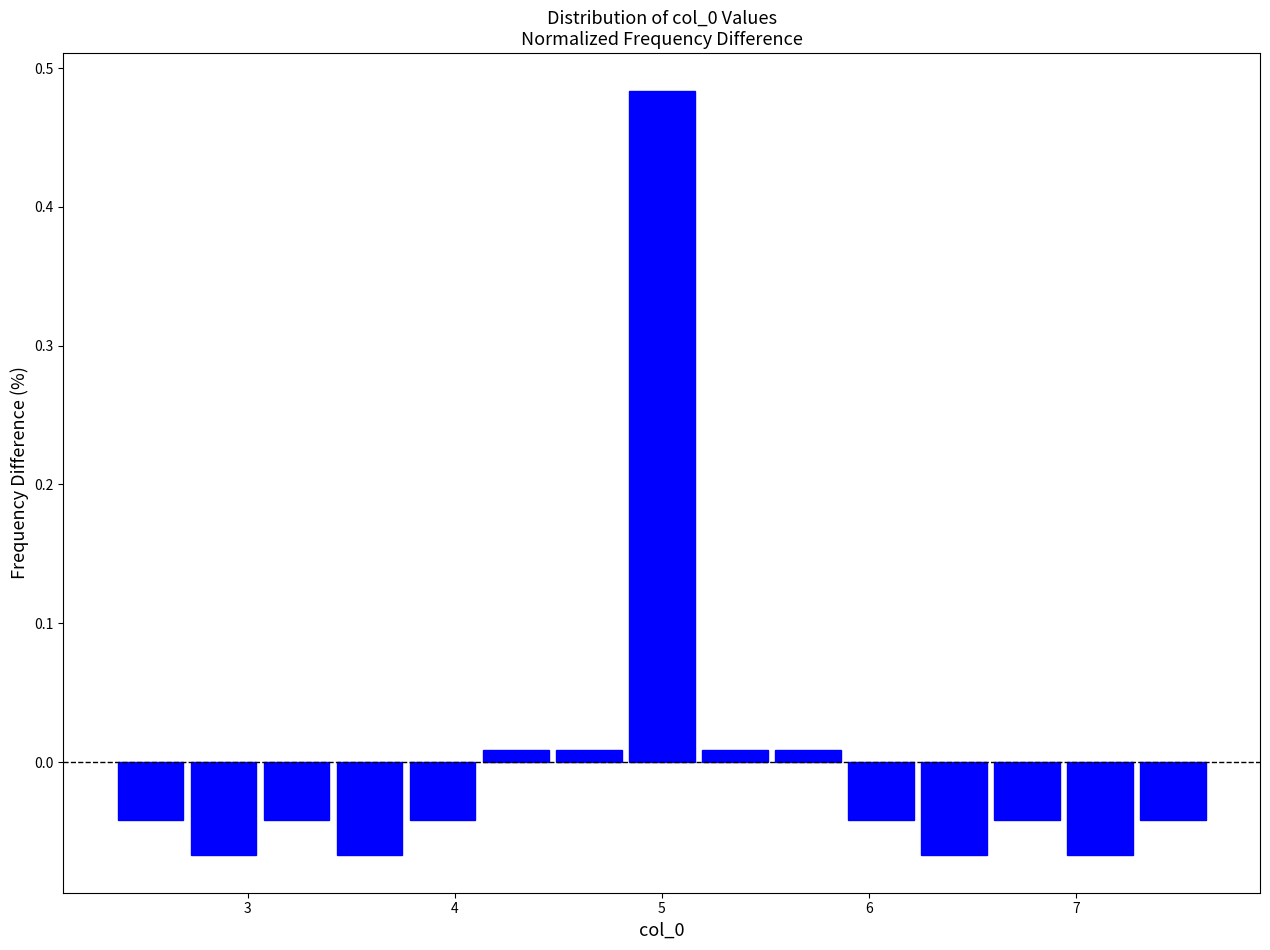

Read against the x-axis, roughly where is the centre of the tallest bar?

5.0